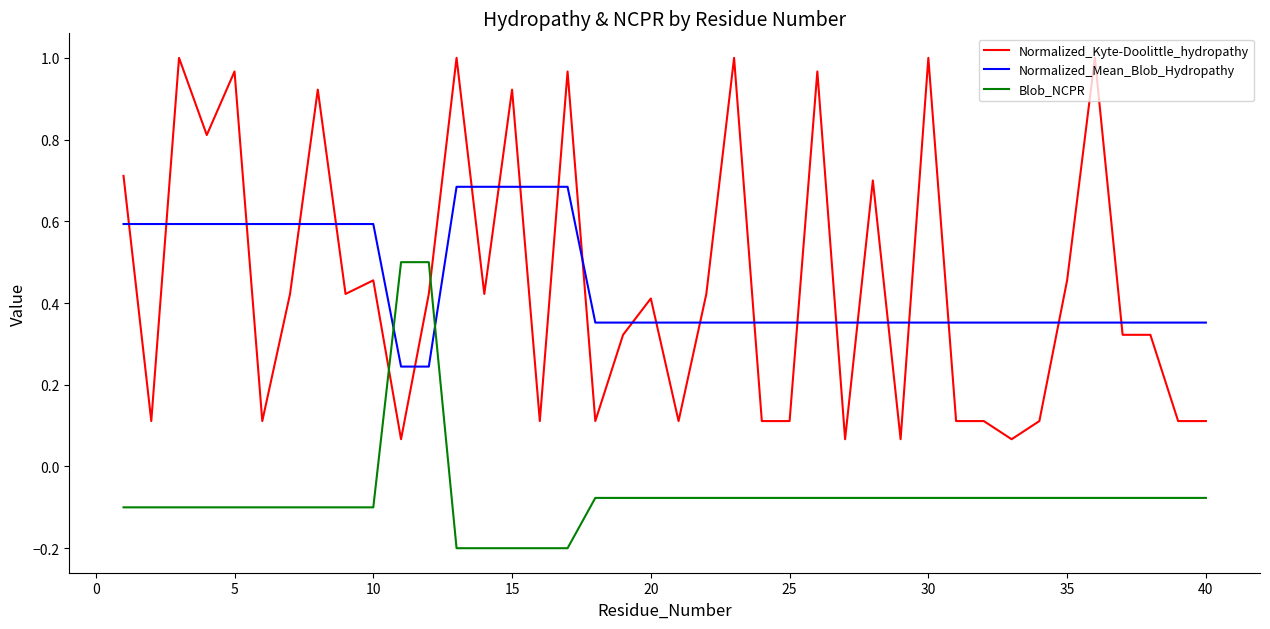

Which series ends up on top after the final intersection of Blob_NCPR and Normalized_Kyte-Doolittle_hydropathy?

Normalized_Kyte-Doolittle_hydropathy